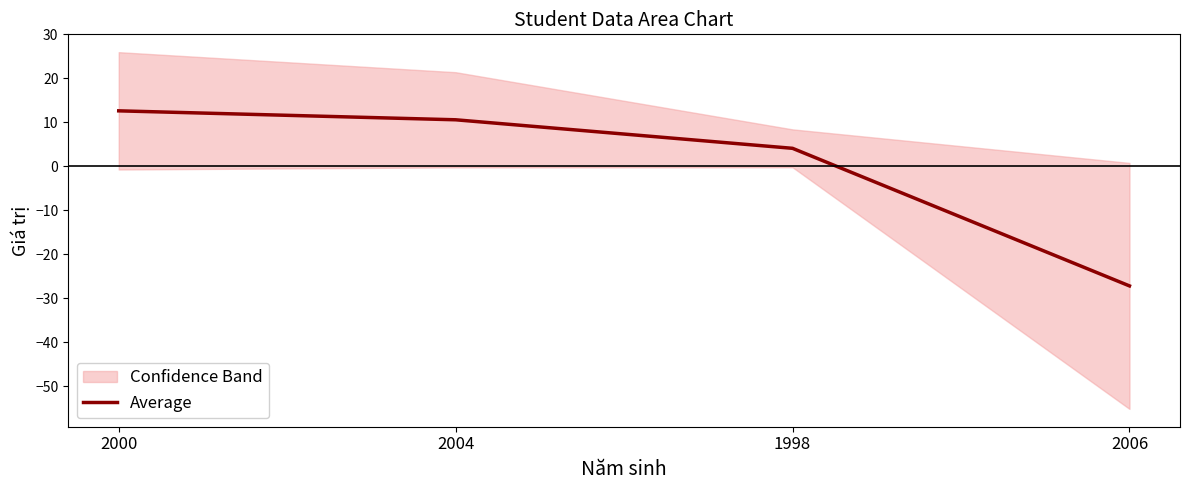

Reading left to right, extract all data points from this chart.

12.6	10.6	4.1	-27.2